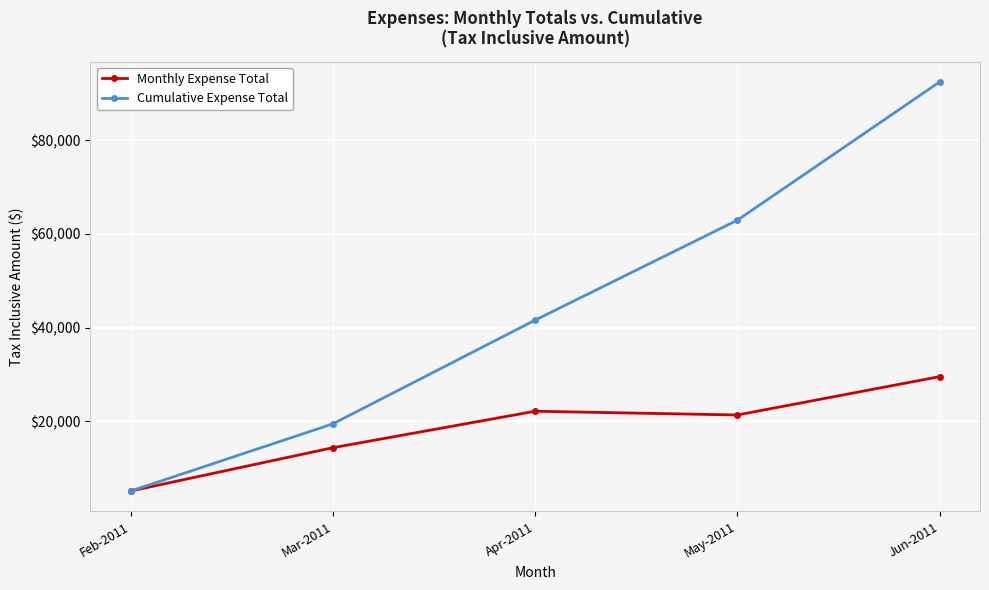

At which category does Monthly Expense Total reach its first local peak?

Apr-2011